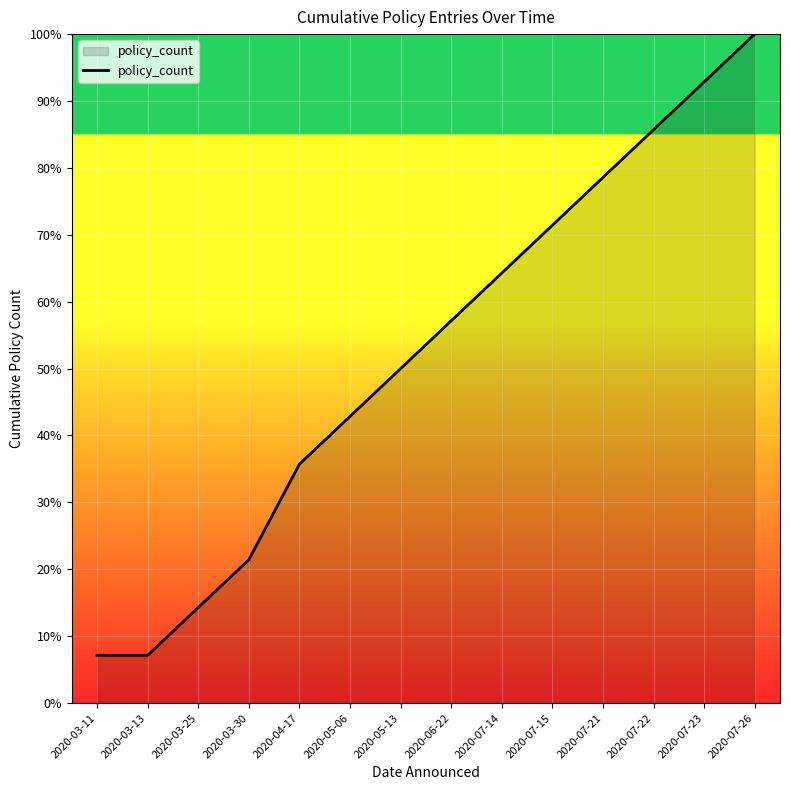

What is the sum of the values at 2020-03-25 and 2020-04-17?

50.0